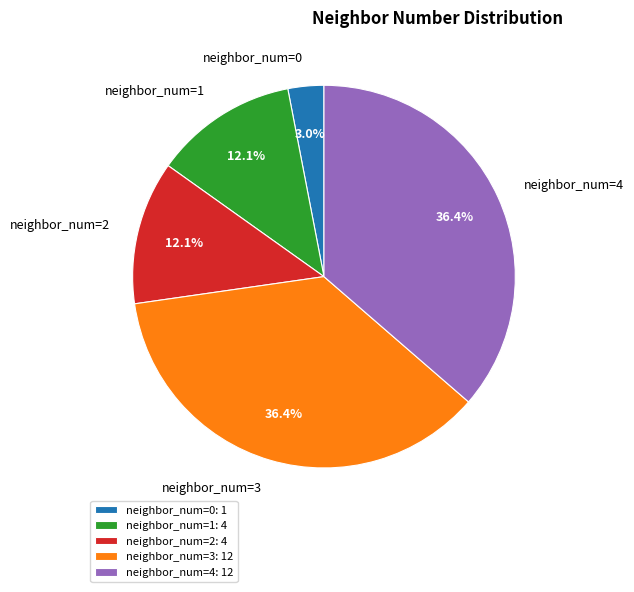

How many segments does this pie chart have?

5